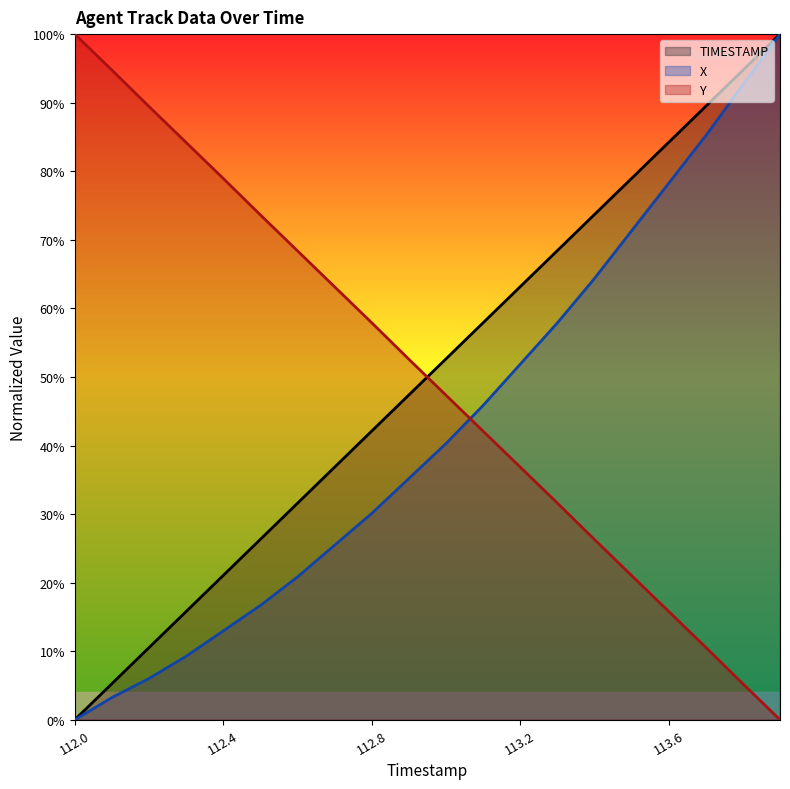

Reading left to right, list all the values displayed in this chart.

TIMESTAMP: 0.0	5.3	10.5	15.8	21.1	26.3	31.6	36.8	42.1	47.4	52.6	57.9	63.2	68.4	73.7	78.9	84.2	89.5	94.7	100.0
X: 0.0	3.2	6.0	9.3	13.0	16.7	20.8	25.5	30.1	35.2	40.3	45.8	51.9	57.9	64.4	71.3	78.2	85.2	92.6	100.0
Y: 100.0	94.8	89.4	84.2	79.0	73.6	68.4	63.1	57.9	52.6	47.3	42.1	36.9	31.6	26.3	21.0	15.8	10.6	5.2	0.0